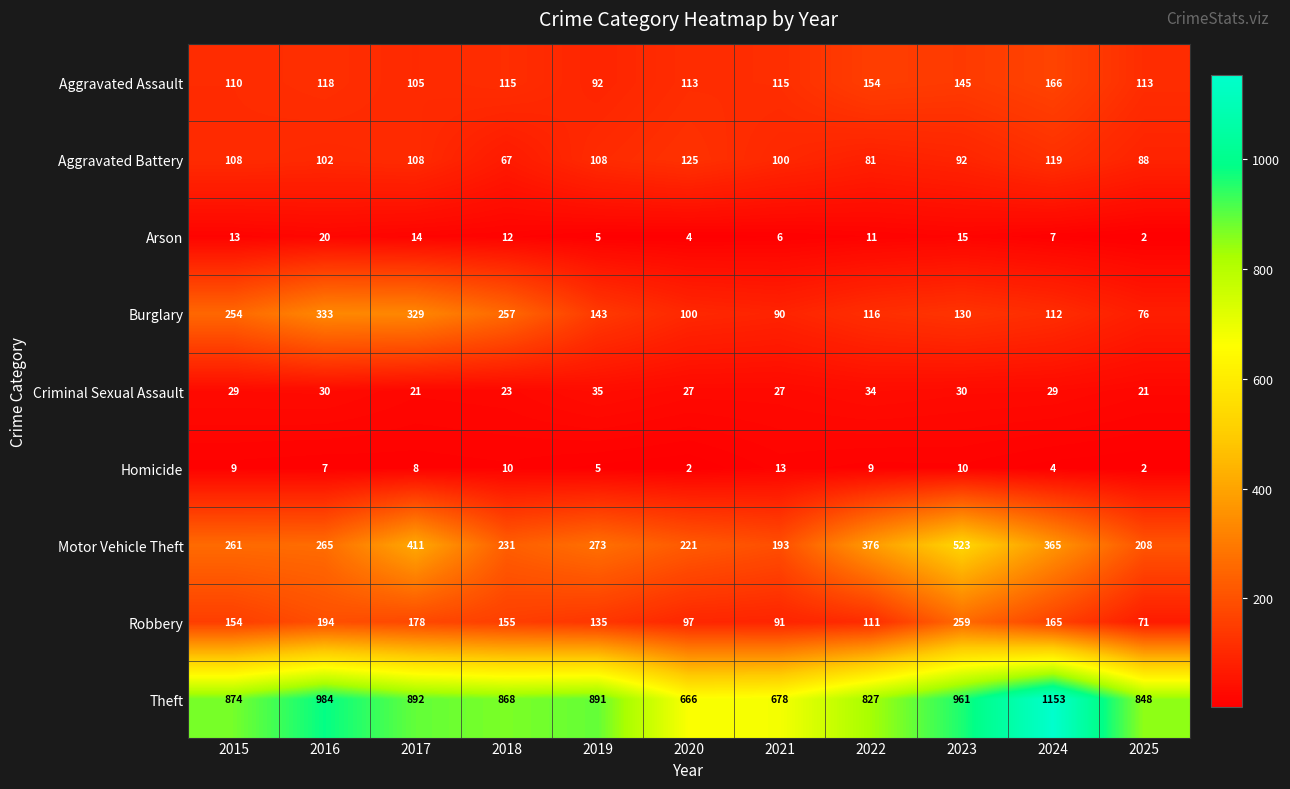

At how many categories does at least one series exceed 287?

11